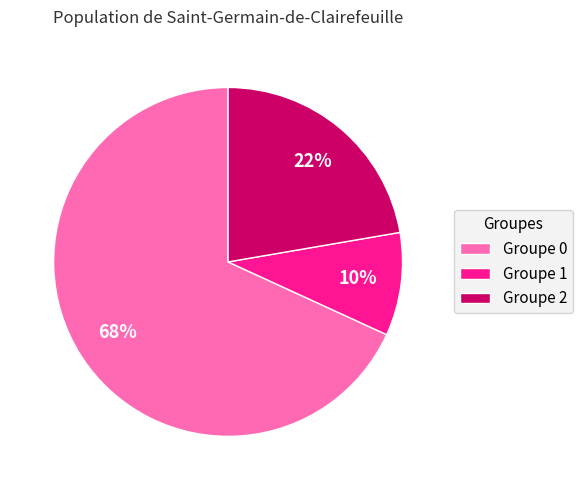

Combined, do Groupe 1 and Groupe 0 account for over 50%?

Yes